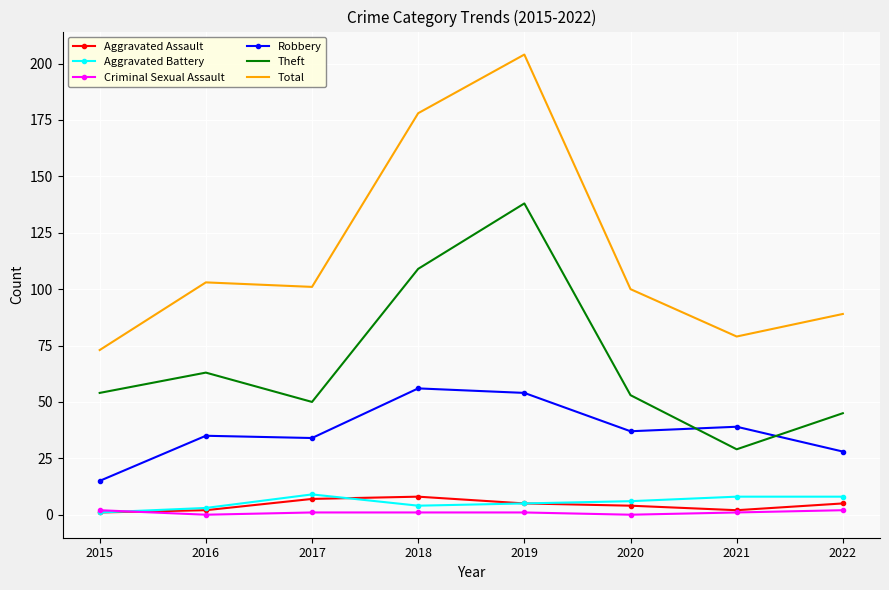

Which series has the widest spread of values?

Total